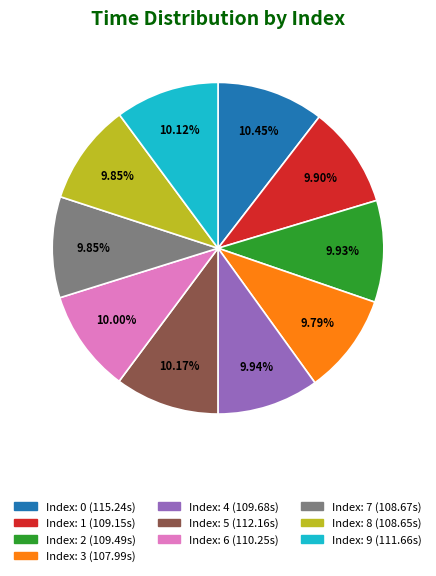

Is there a majority slice in this chart?

No